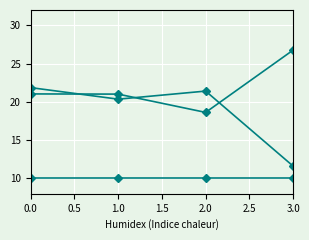

Reading right to left, extract all data points from this chart.

col_1: 11.6	21.4	20.4	21.9
col_2: 26.8	18.6	21.0	21.0
col_3: 10.0	10.0	10.0	10.0